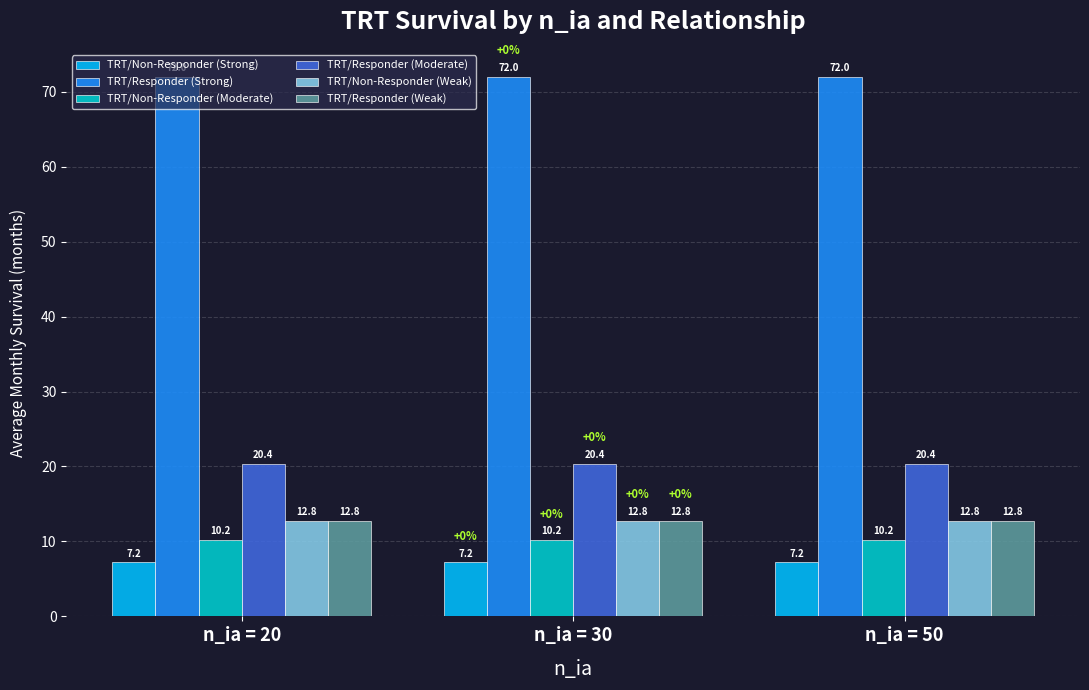

True or false: TRT/Responder (Strong) has a value of 72.0 at n_ia = 50.

True